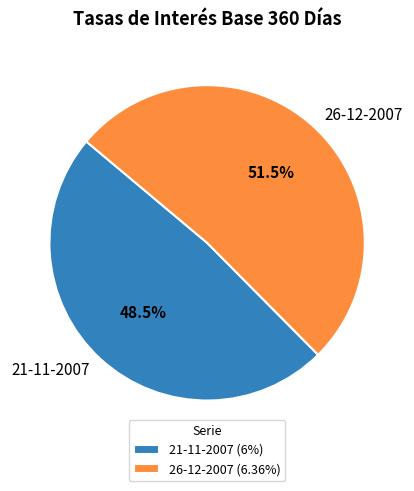

Does 21-11-2007 account for over 50% of the chart?

No